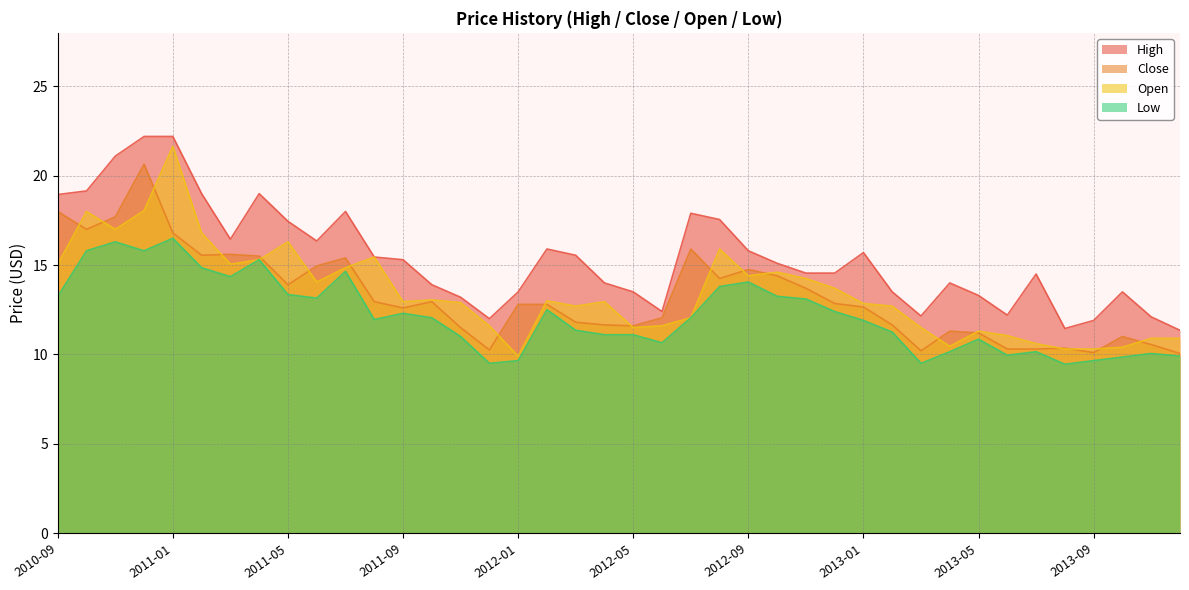

In Low, how many points are higher than both neighbors (excluding endpoints)?

10